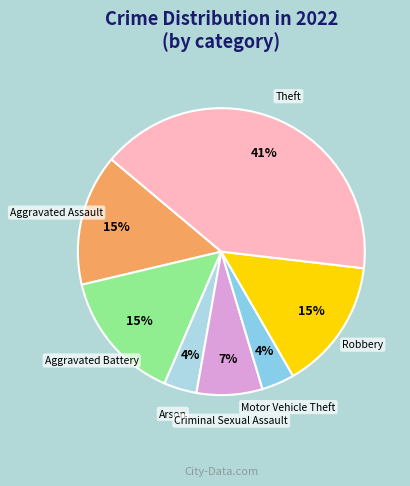

Approximately how many times larger is the value at Motor Vehicle Theft compared to Robbery?

0.3